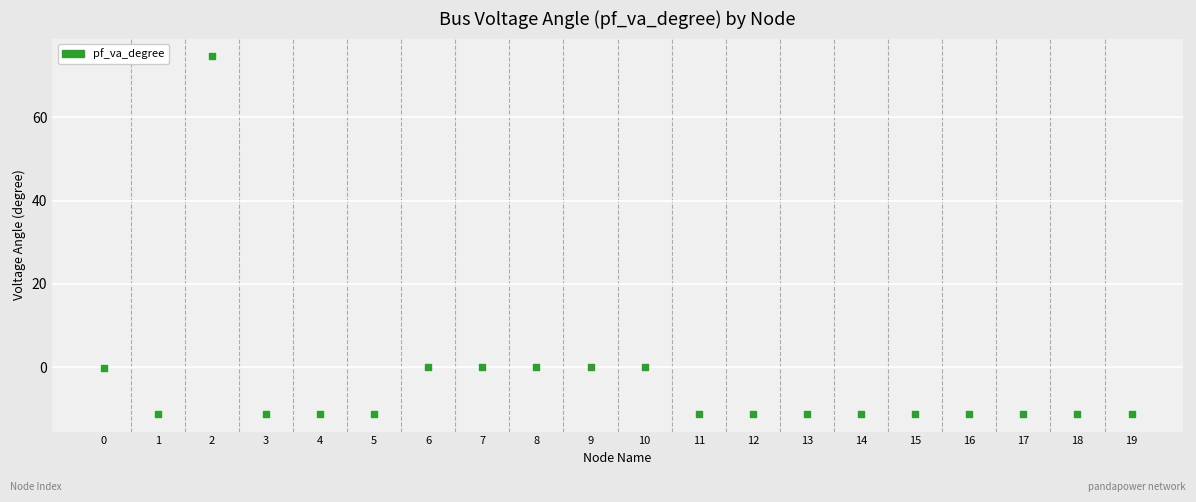

What is the range of Y values (max minus min)?

85.7